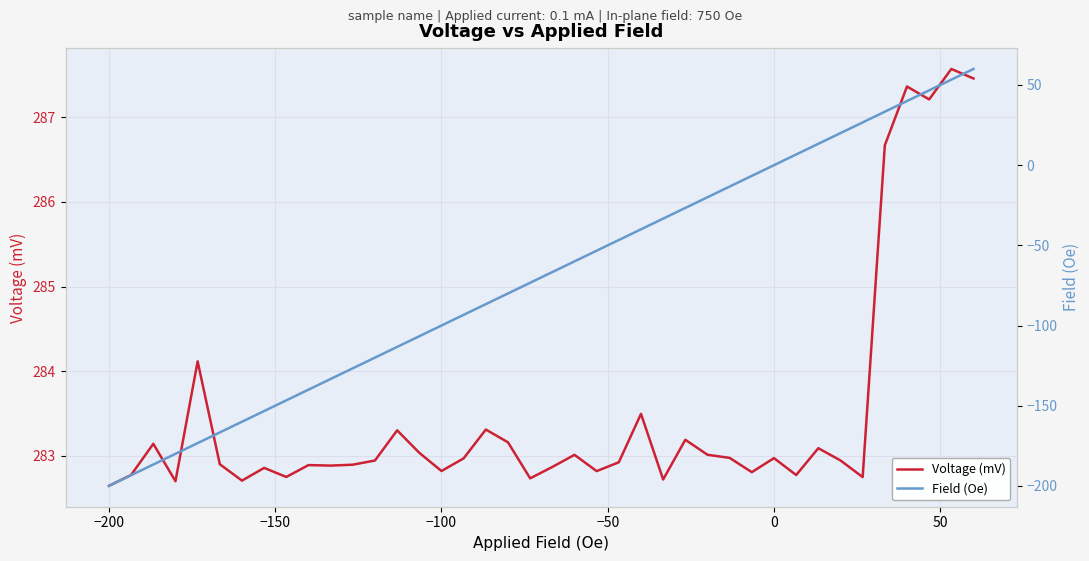

True or false: Field (Oe) and Voltage (mV) cross at least once.

False